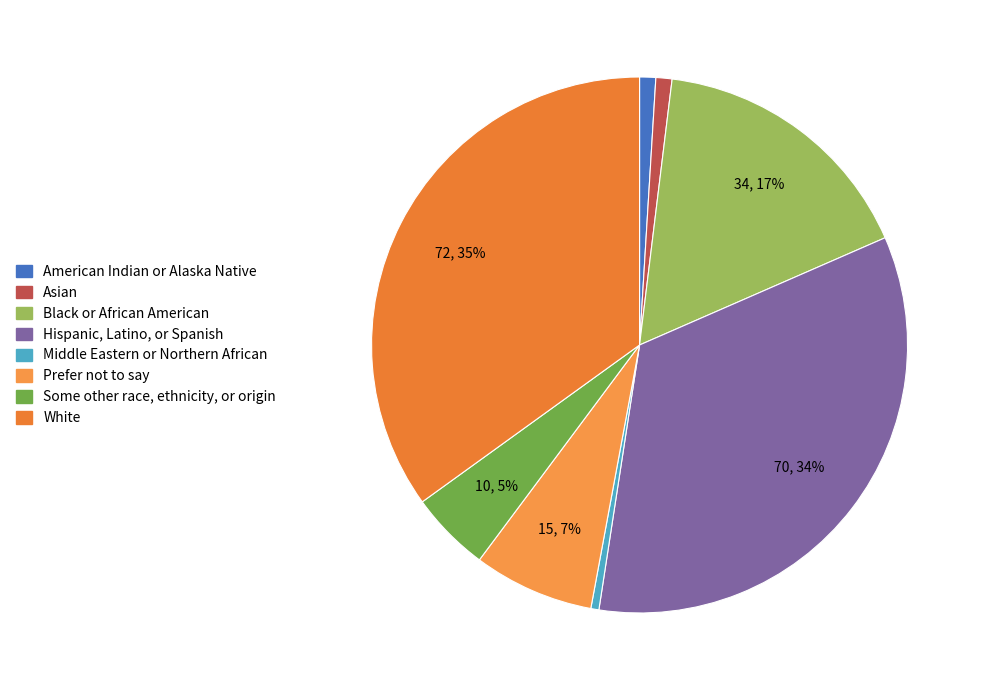

The Prefer not to say slice represents 7% of the pie. True or false?

True